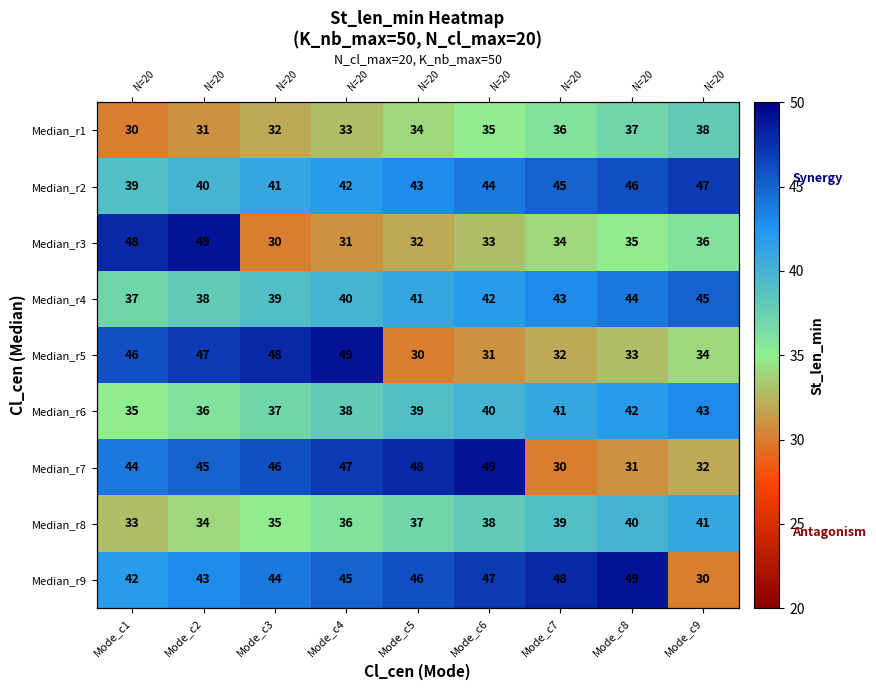

The Median_r5 series shows 31 at Mode_c6. True or false?

True